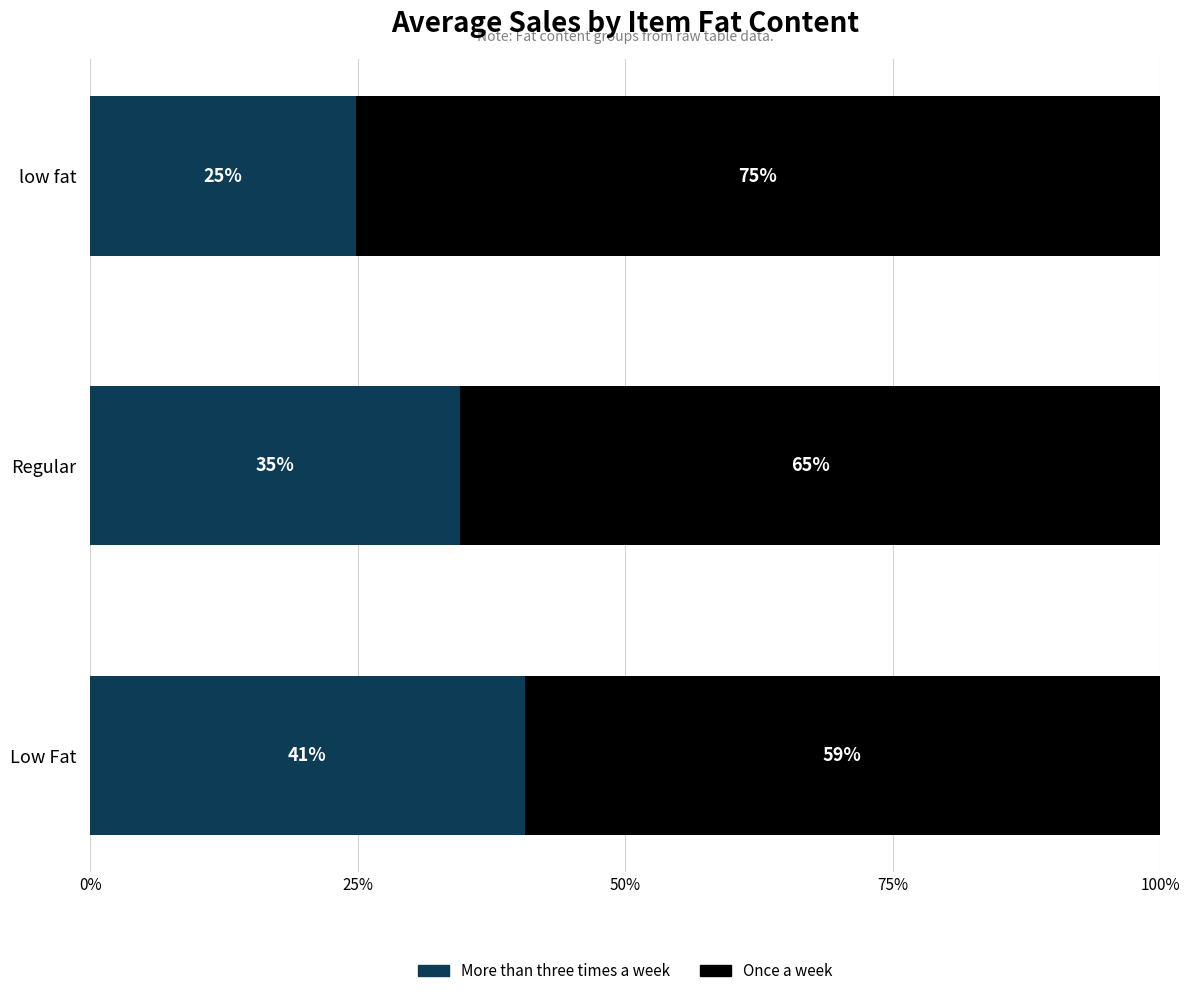

What are all the series names shown in the legend?

More than three times a week, Once a week